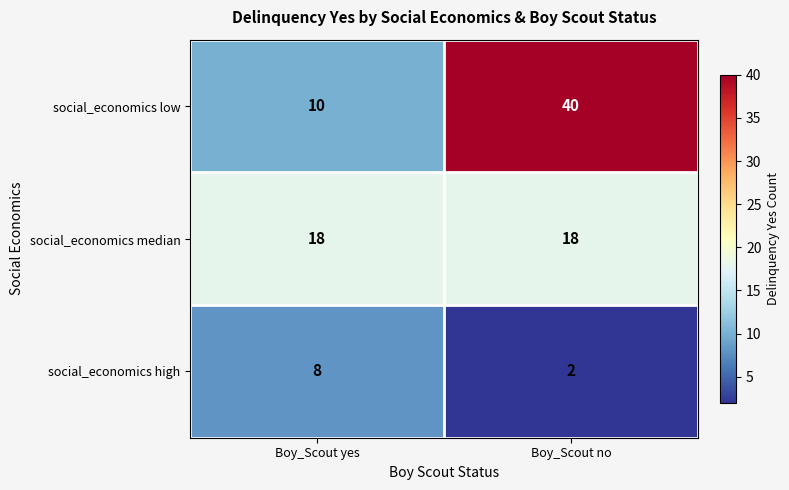

How many data points does each series have?

2